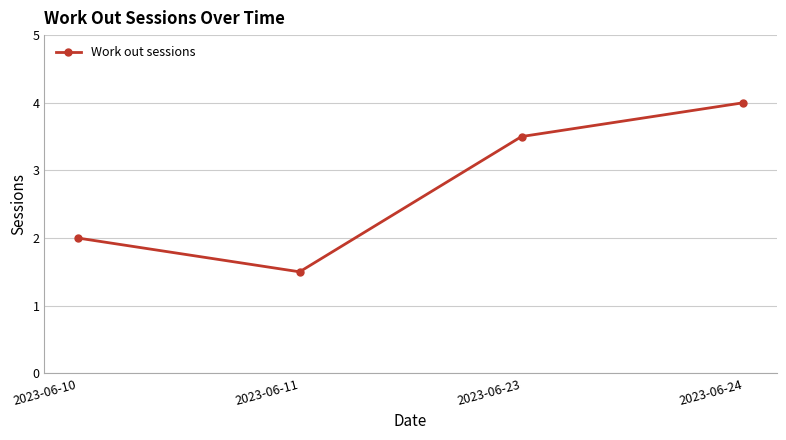

How many lines are shown in the chart?

1